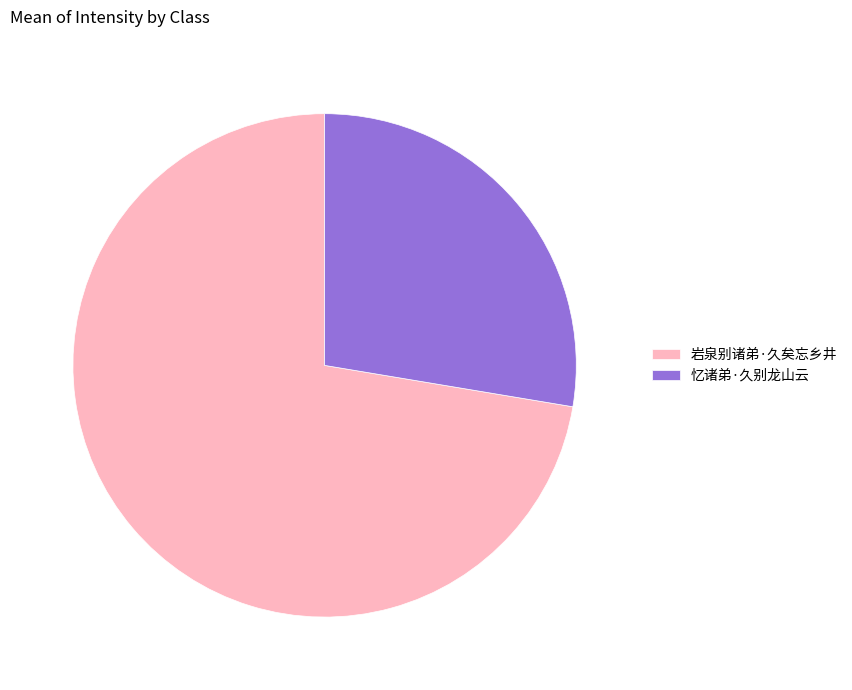

How many segments does this pie chart have?

2